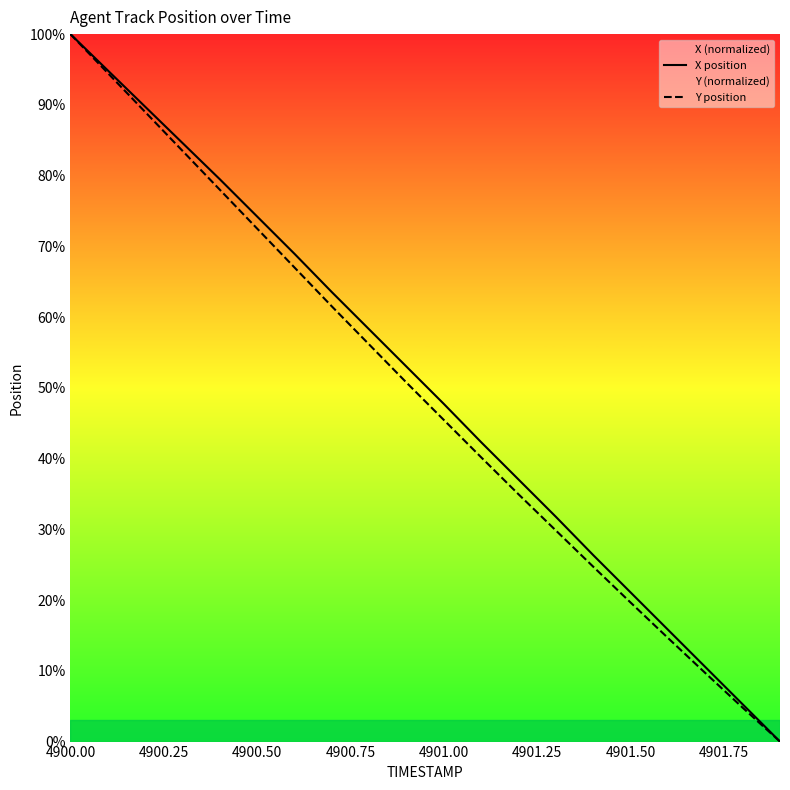

What is the value of the X position point at the 7th from the left?

68.9